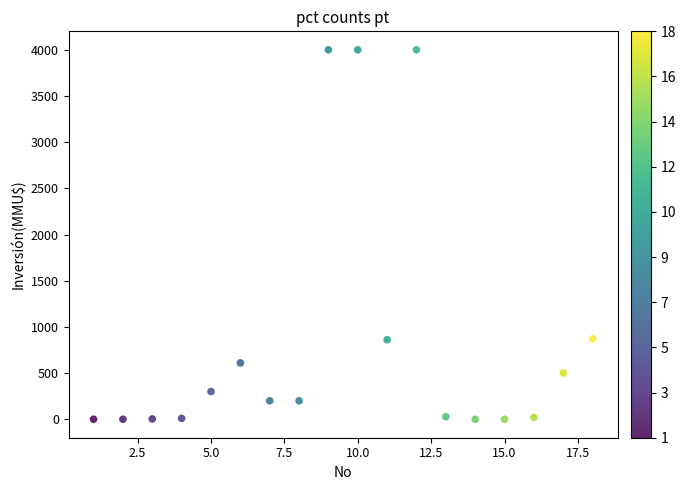

What is the range of X values (max minus min)?

17.0